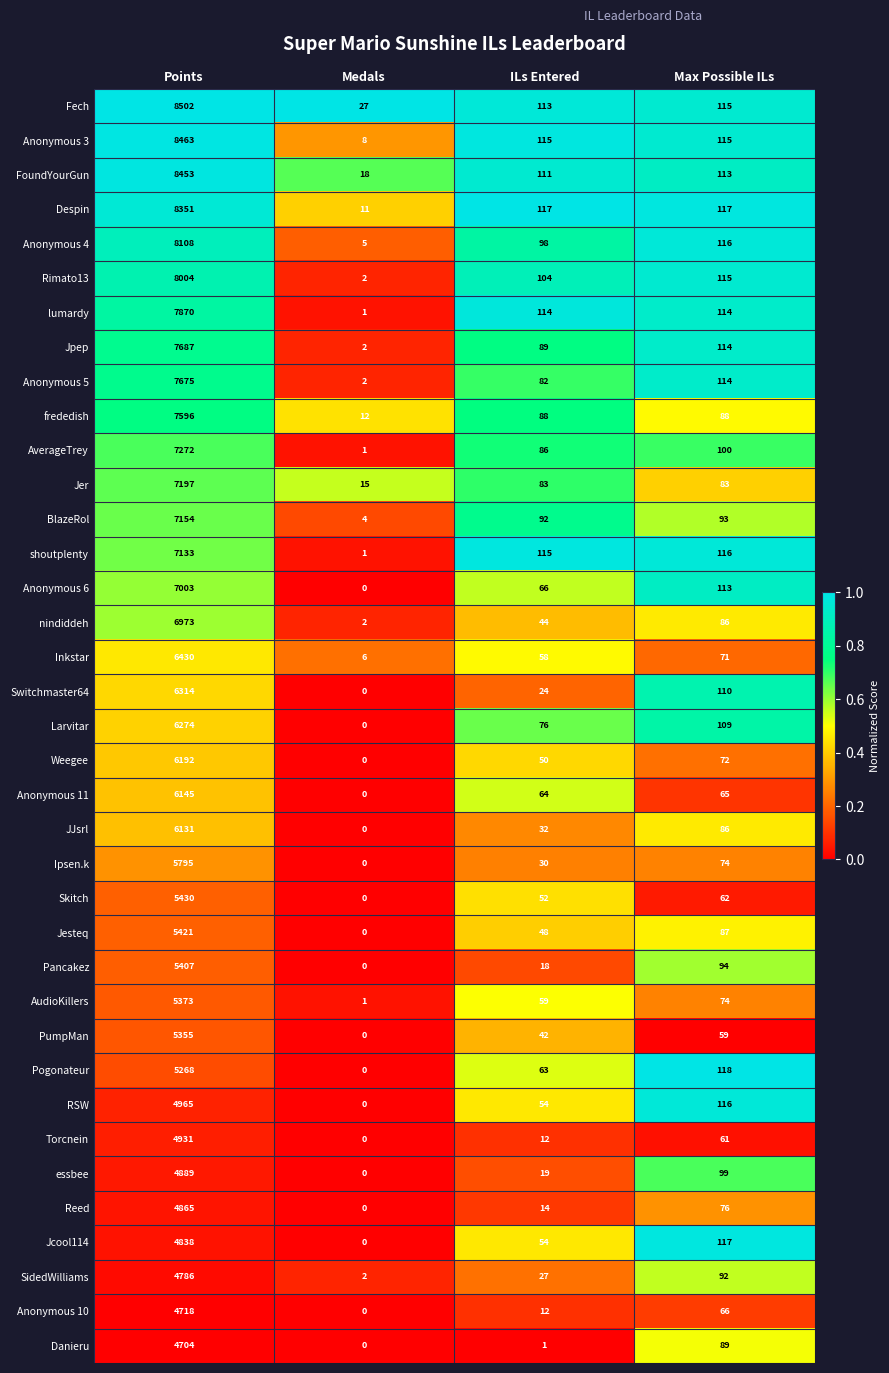

Is it true that RSW equals -2337 at Medals?

False